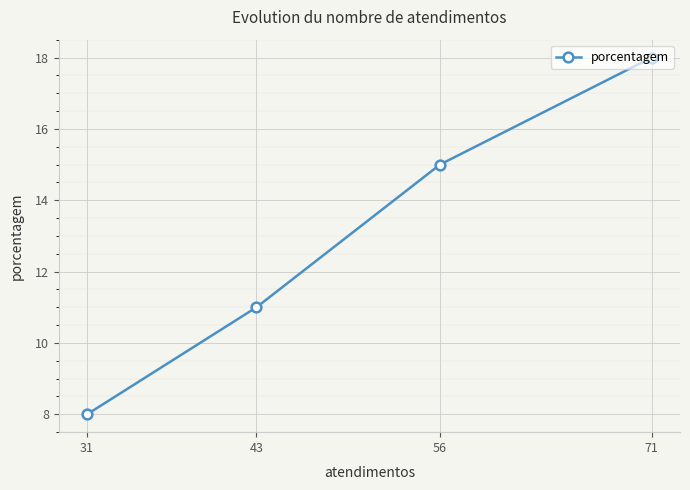

True or false: the data shows 11 at 43.

True